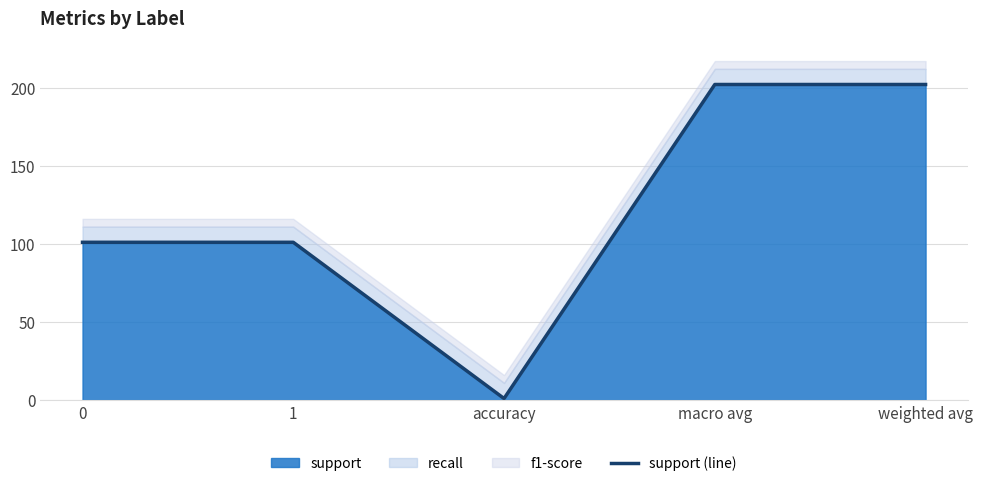

What is the difference between the values at 1 and macro avg?

101